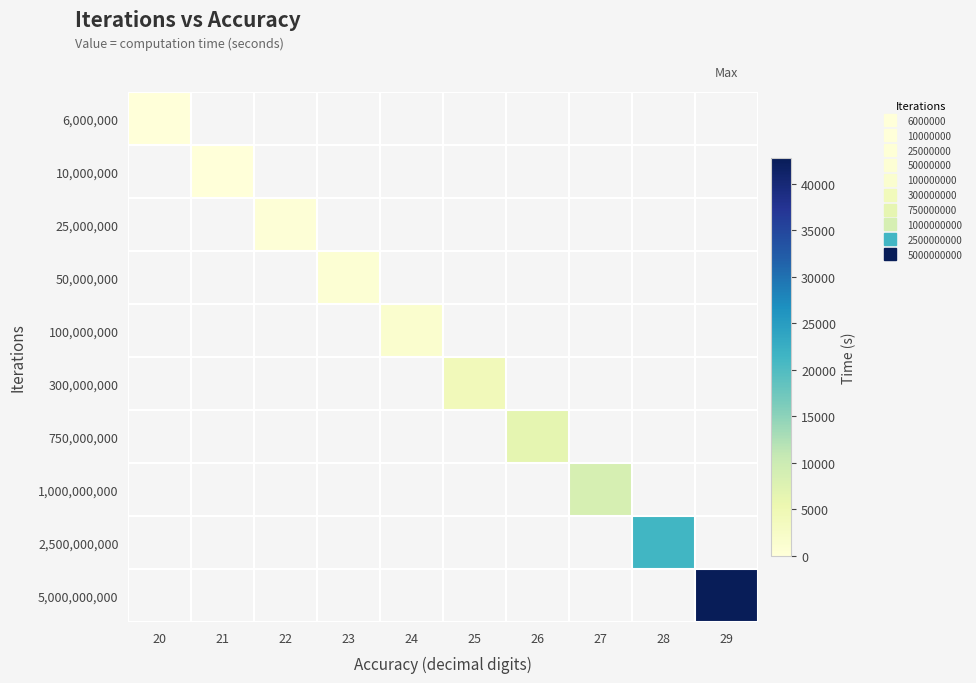

Rank the series by their maximum value, from lowest to highest.

6,000,000, 10,000,000, 25,000,000, 50,000,000, 100,000,000, 300,000,000, 750,000,000, 1,000,000,000, 2,500,000,000, 5,000,000,000